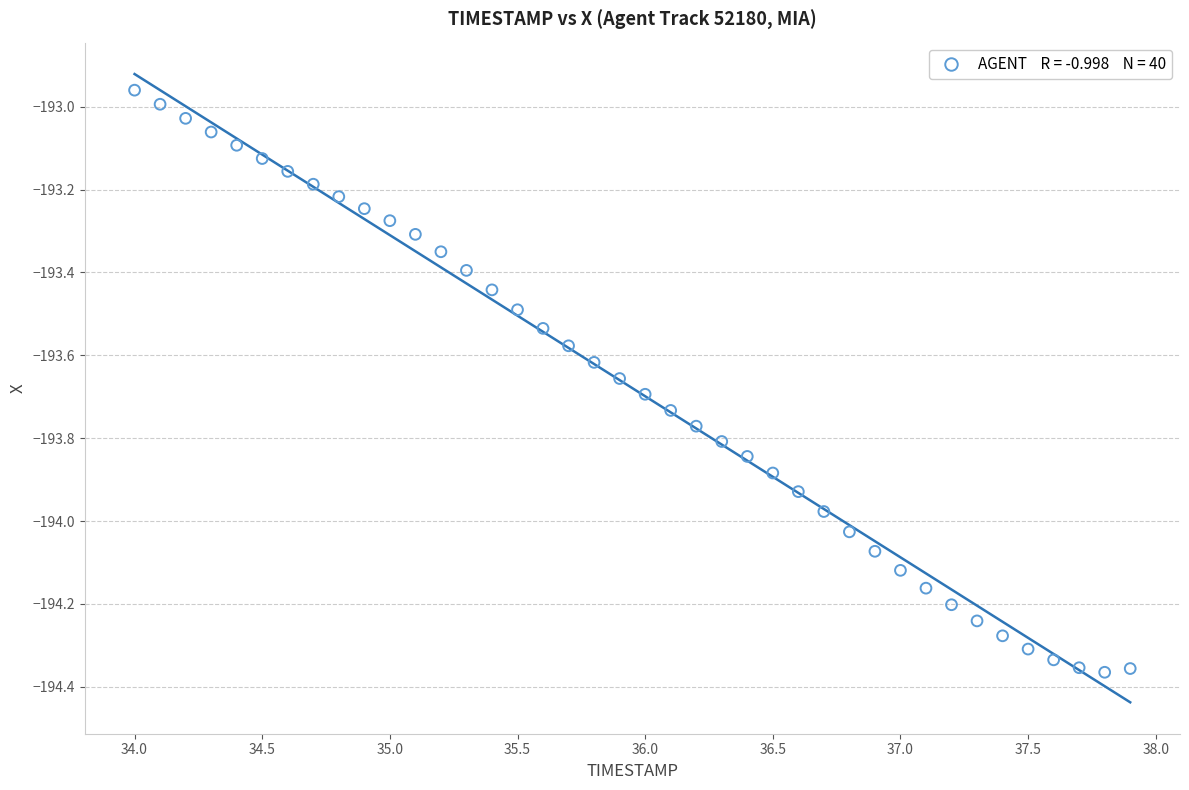

What is the range of Y values (max minus min)?

1.4